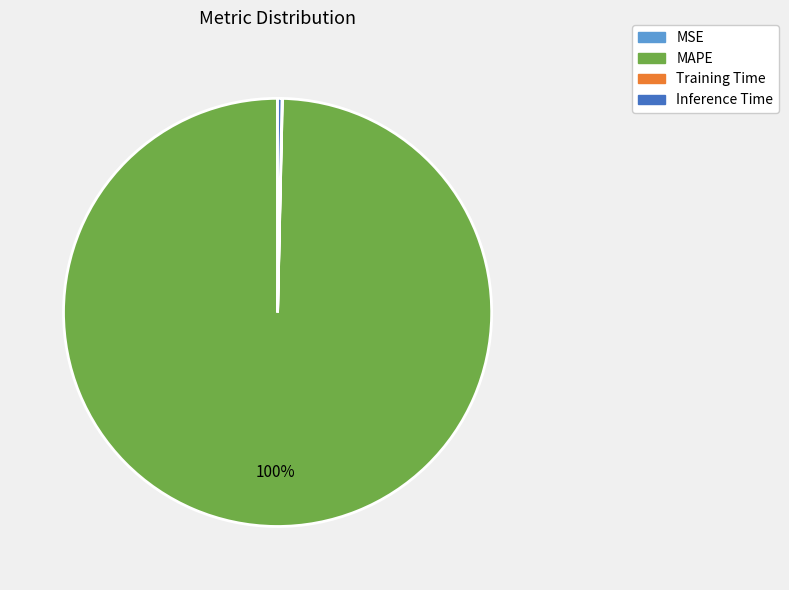

Does any single category account for the majority?

Yes